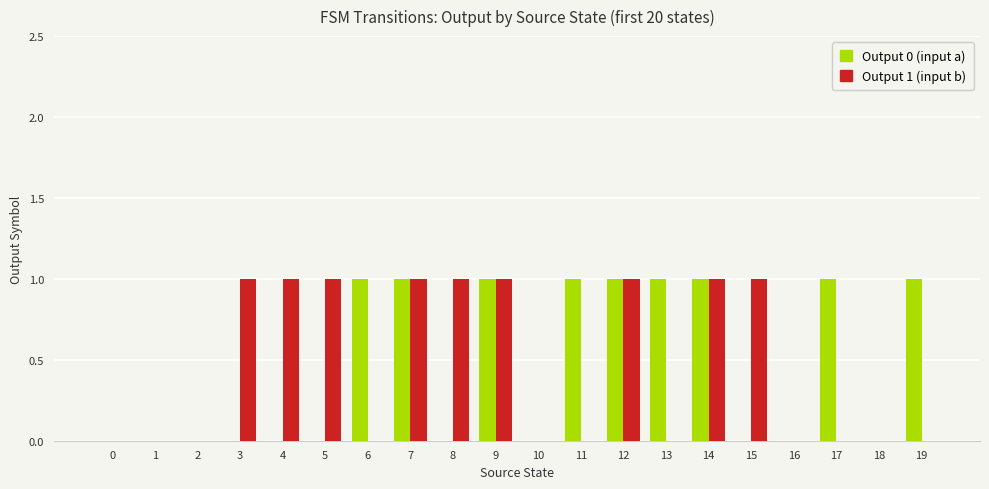

Is it true that Output 1 (input b) equals 0 at 16?

True